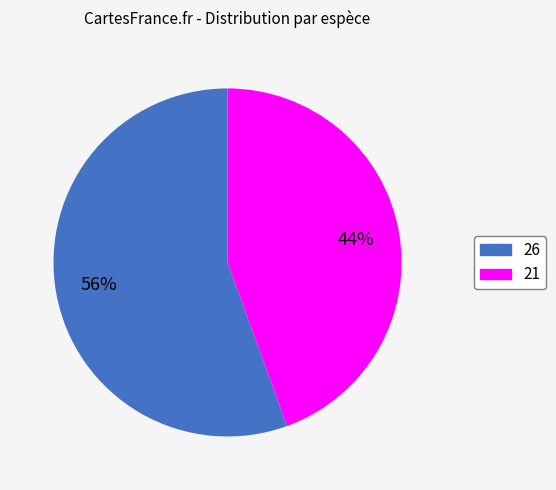

Which category accounts for the majority?

26